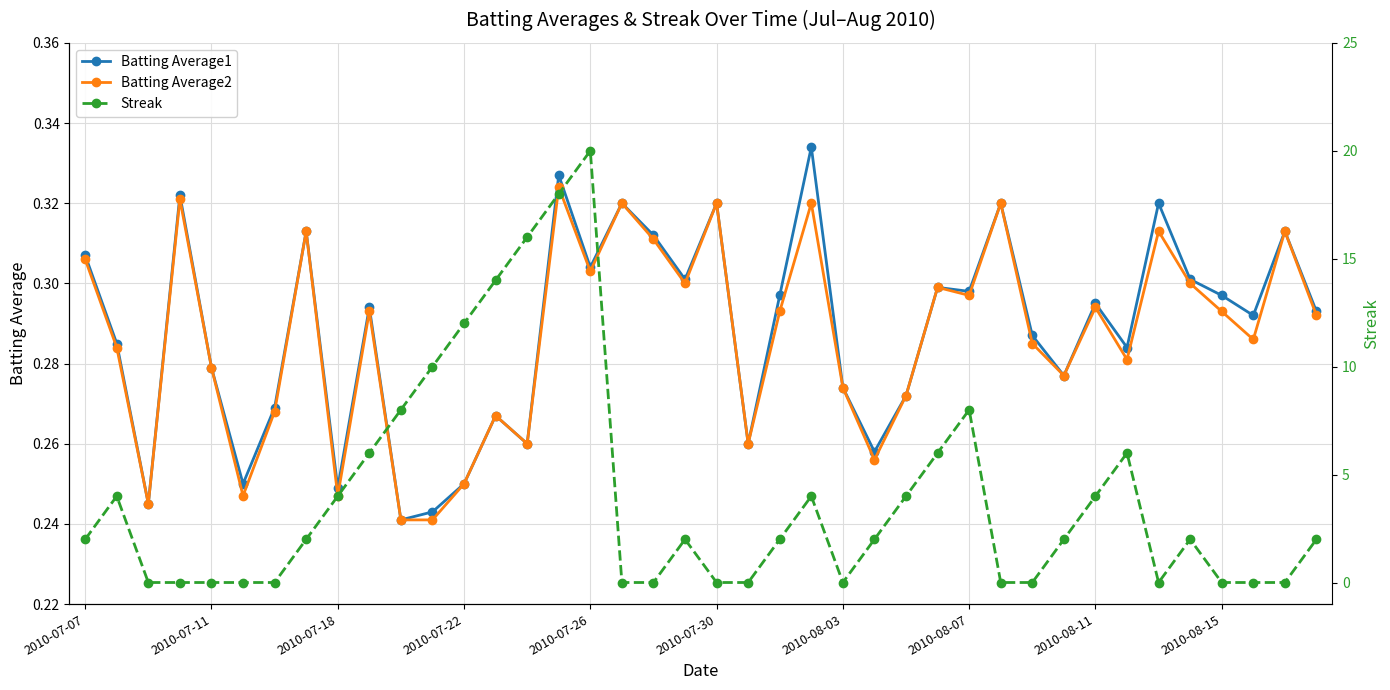

Is it true that Batting Average2 equals 0.3 at 22?

True